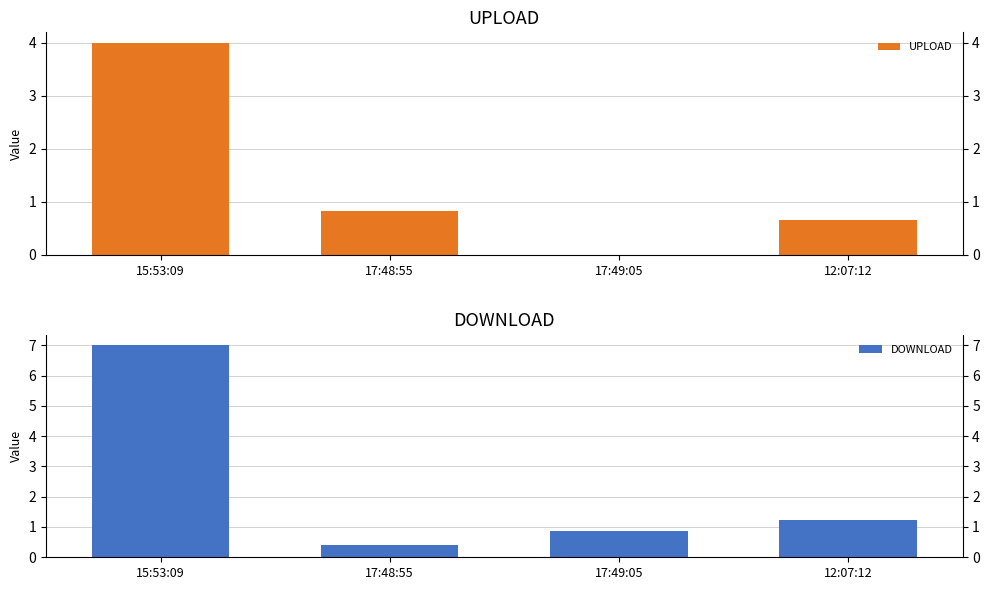

List the series in order of their overall mean, lowest first.

UPLOAD, DOWNLOAD